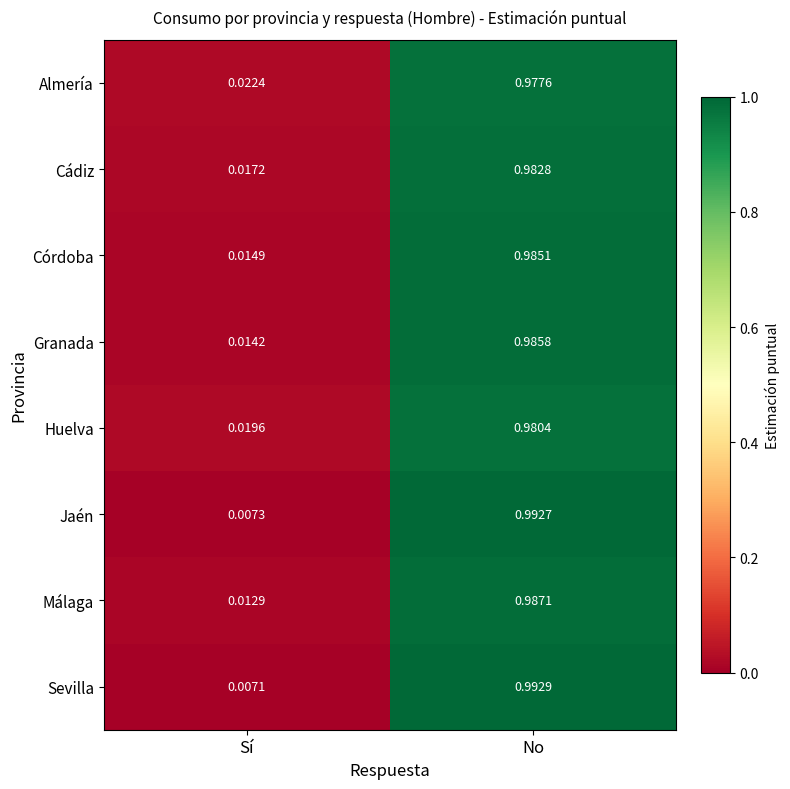

Which series has the largest range (max minus min)?

Sevilla